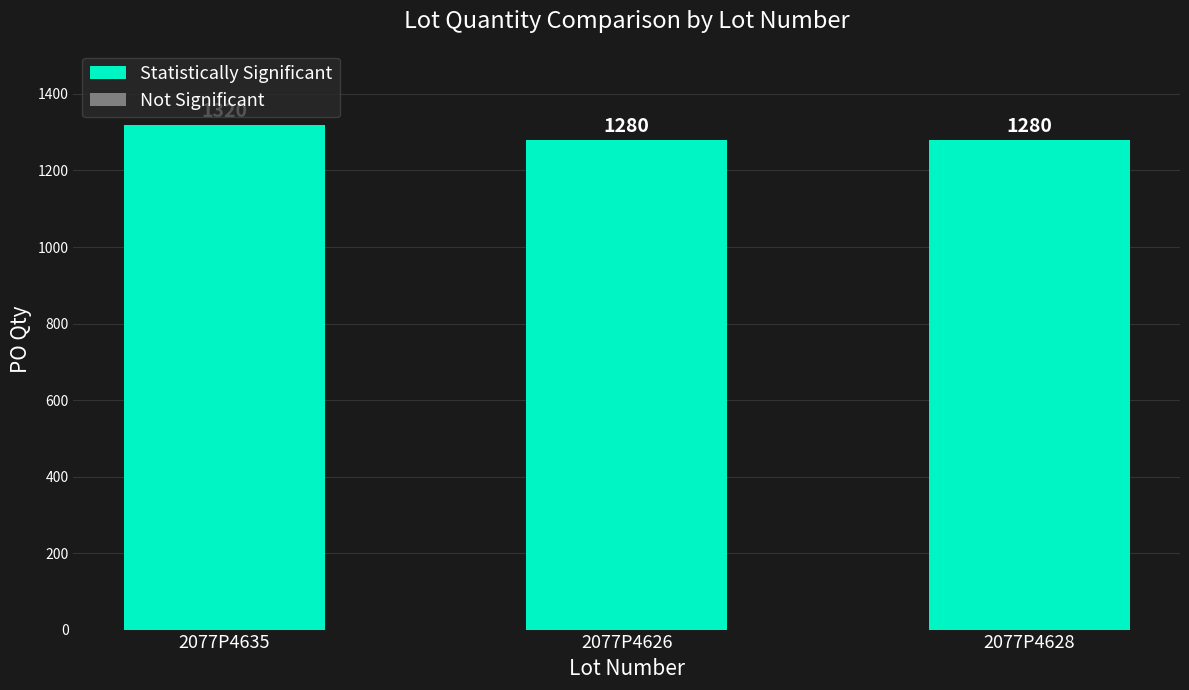

What is the label of the 2nd bar from the right?

2077P4626